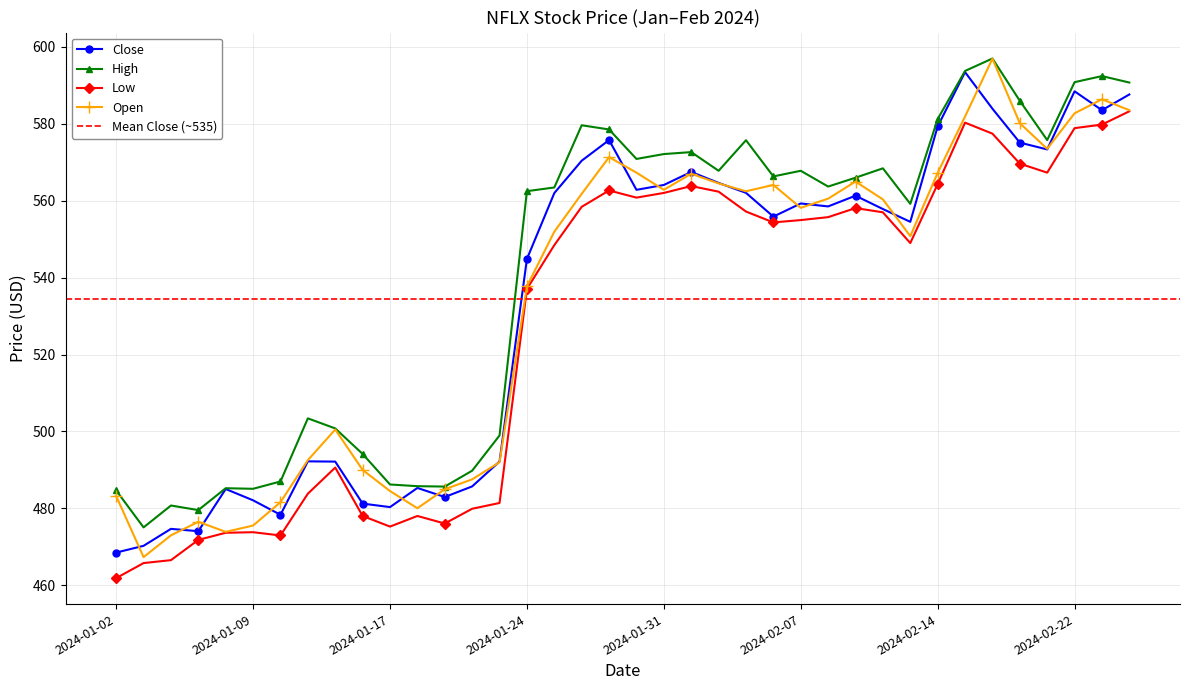

What is the maximum value for High?

597.0